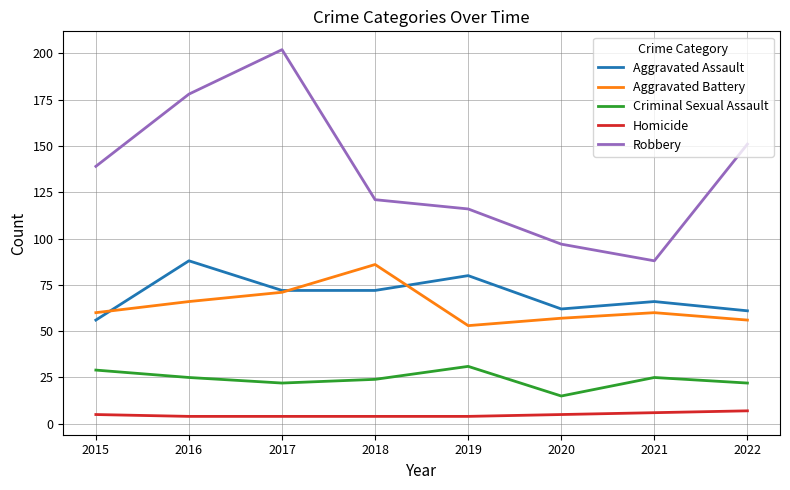

True or false: Criminal Sexual Assault and Homicide intersect in this chart.

False